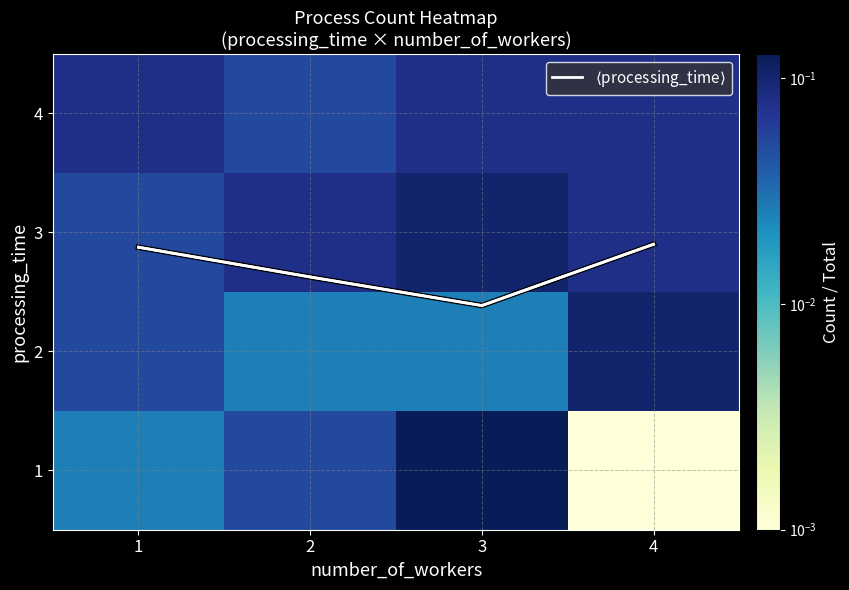

Which category has the lowest value in the $\langle$processing_time$\rangle$ series?

3